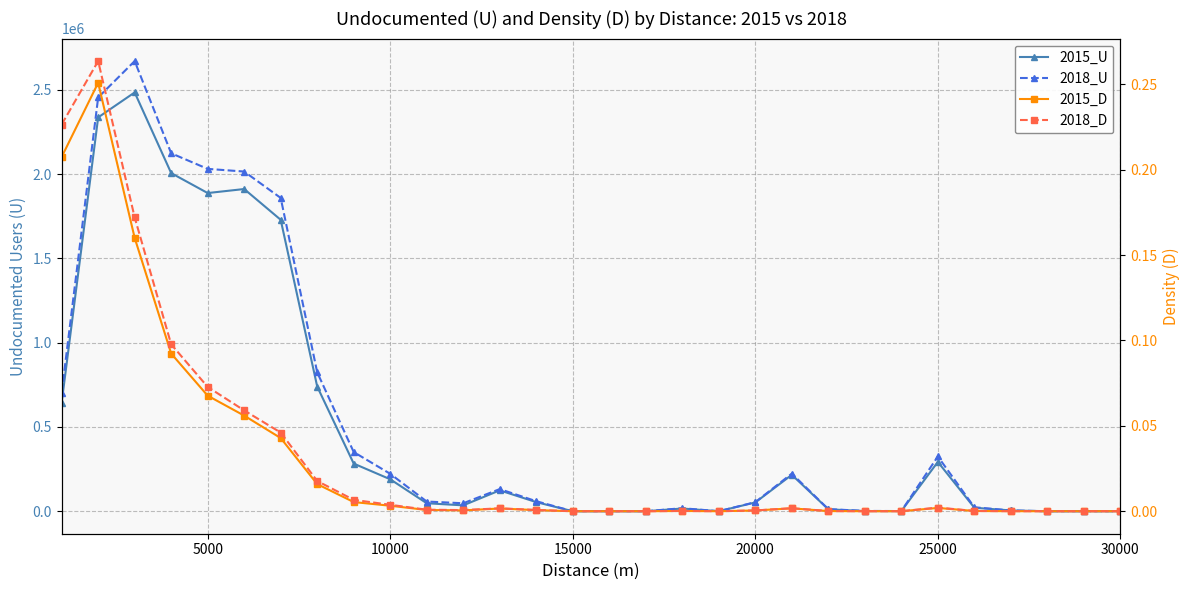

Is it true that 2015_U equals 1365021.9 at 15000?

False